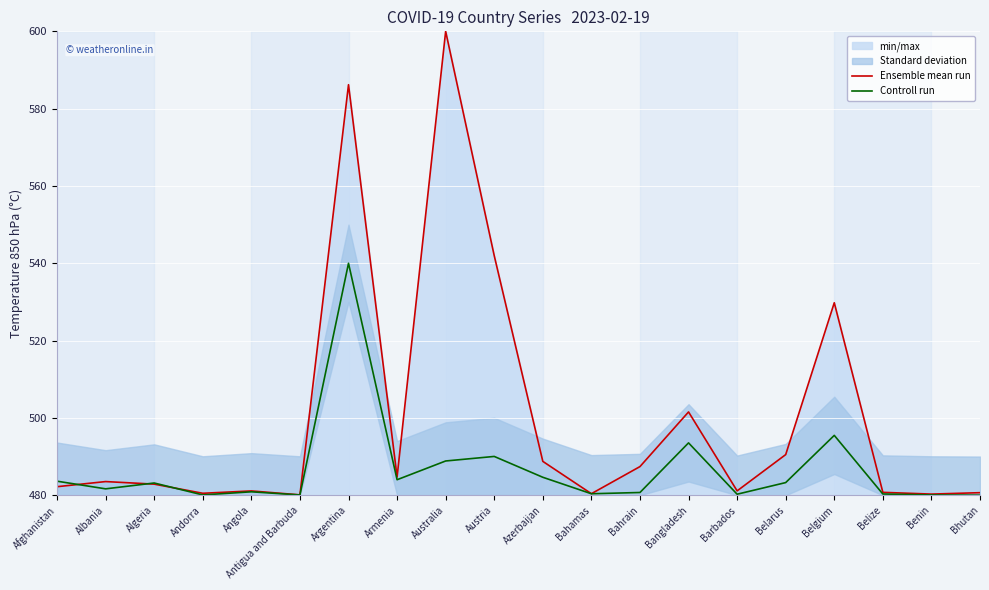

Is the value of Ensemble mean run at Andorra greater than the value of Controll run at Bhutan?

Yes